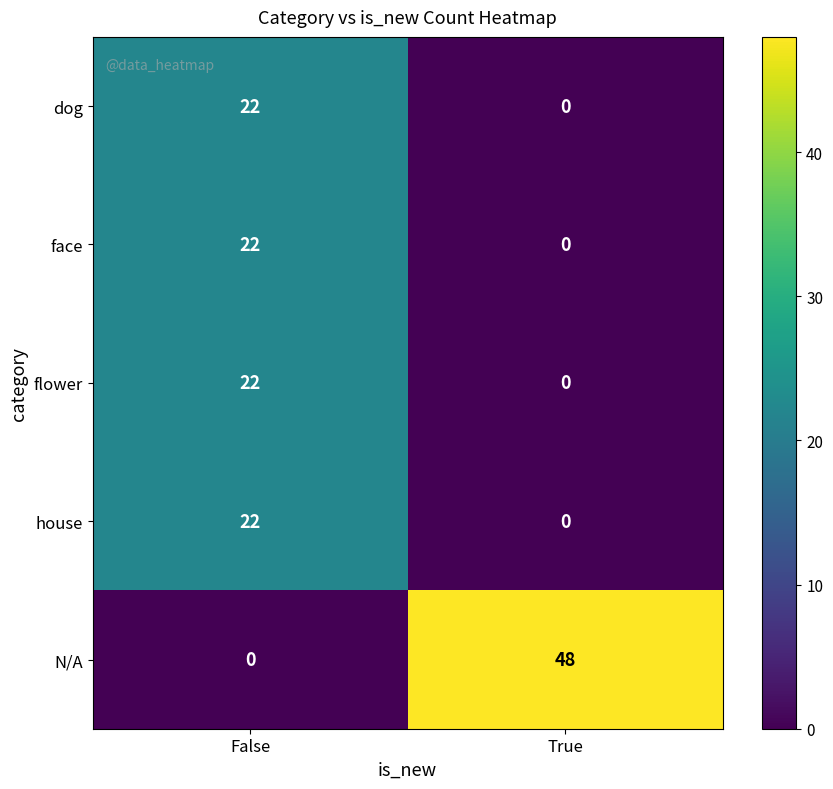

What is the maximum value shown in the chart?

48